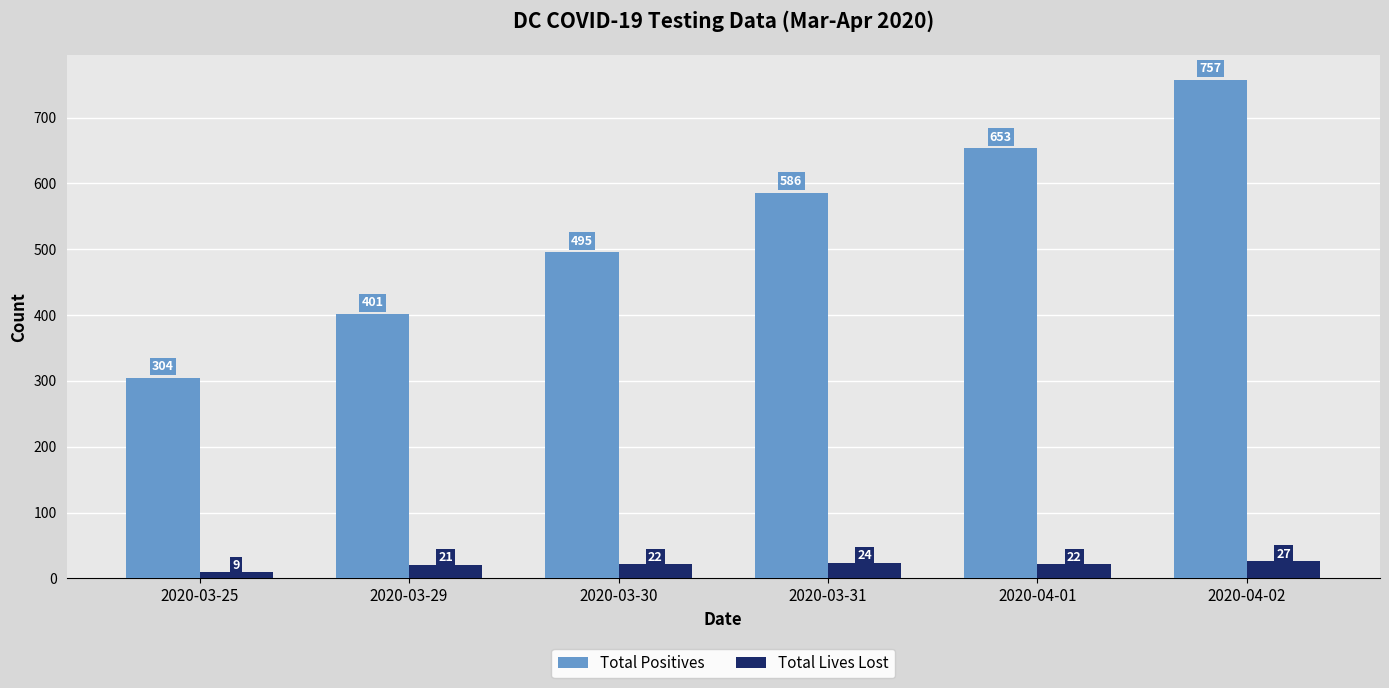

Does the chart contain stacked bars?

No